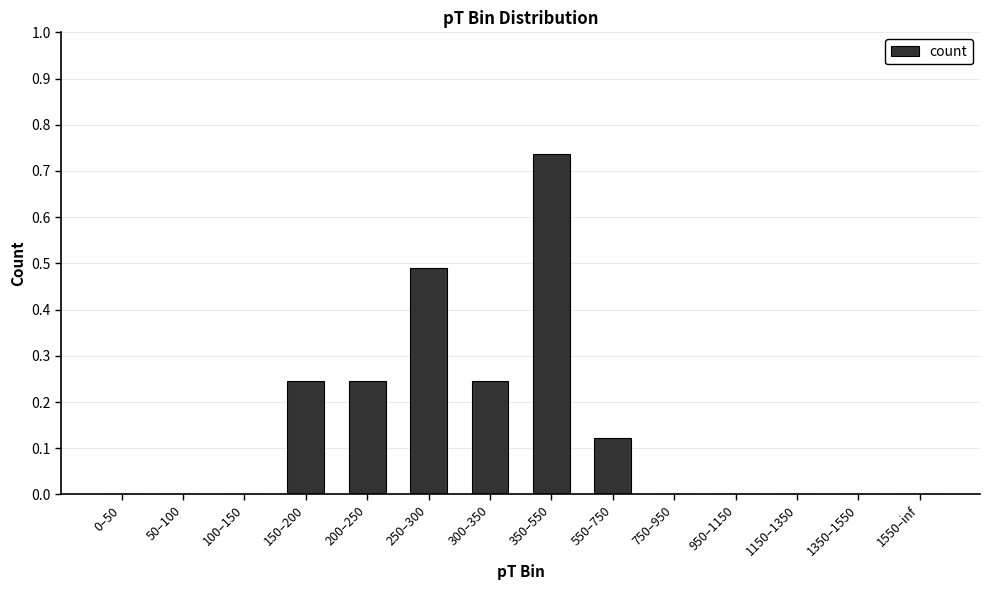

Which has a higher value, 300–350 or 250–300?

250–300